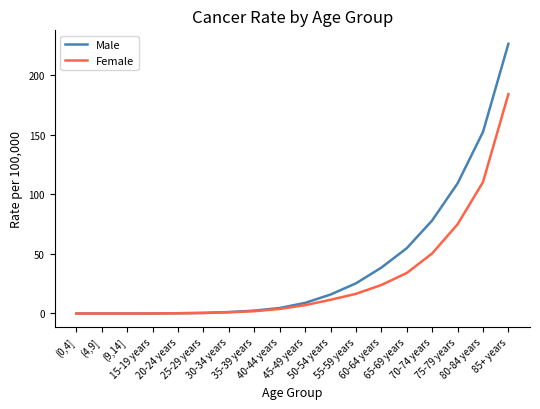

Which series has the largest total across all categories?

Male